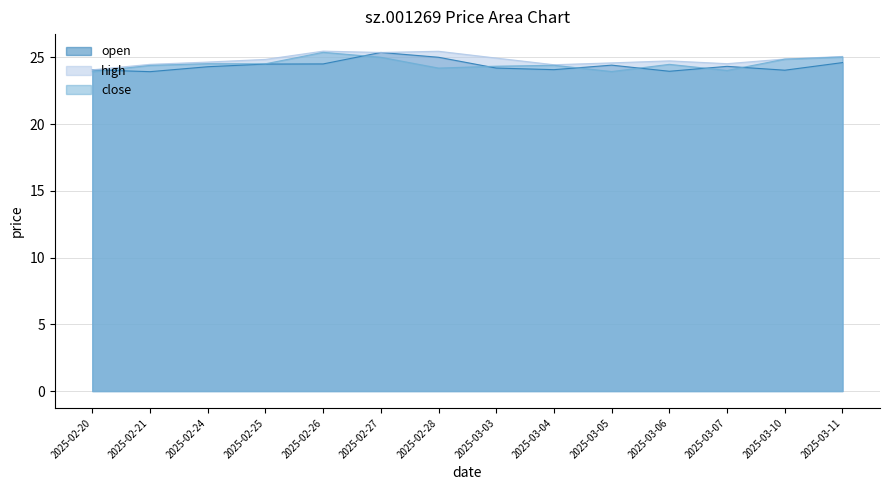

Rank the categories by open value from highest to lowest.

2025-02-27, 2025-02-28, 2025-03-11, 2025-02-26, 2025-02-25, 2025-03-05, 2025-03-07, 2025-02-24, 2025-03-03, 2025-03-04, 2025-02-20, 2025-03-10, 2025-03-06, 2025-02-21